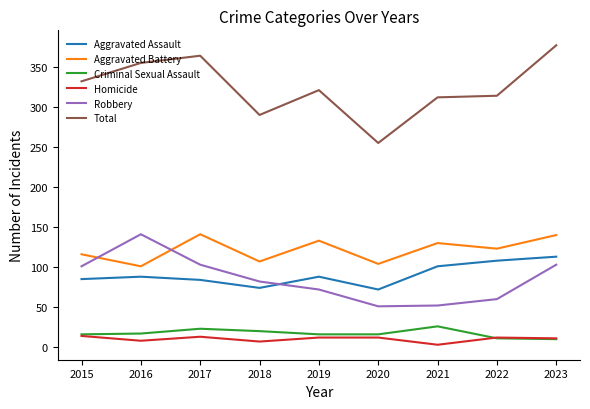

What is the total value across all series at 2020?

510